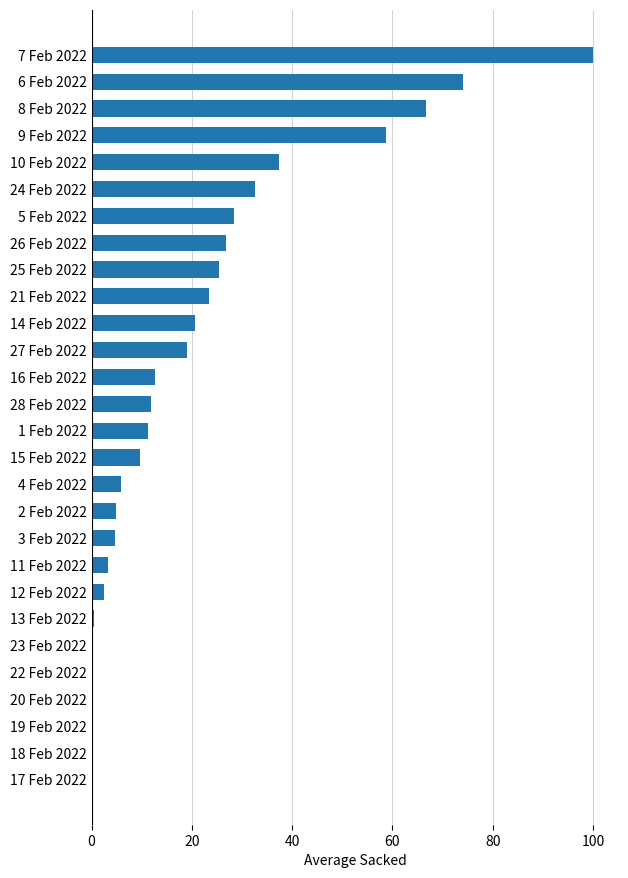

The value at 16 Feb 2022 is 12.6. True or false?

True